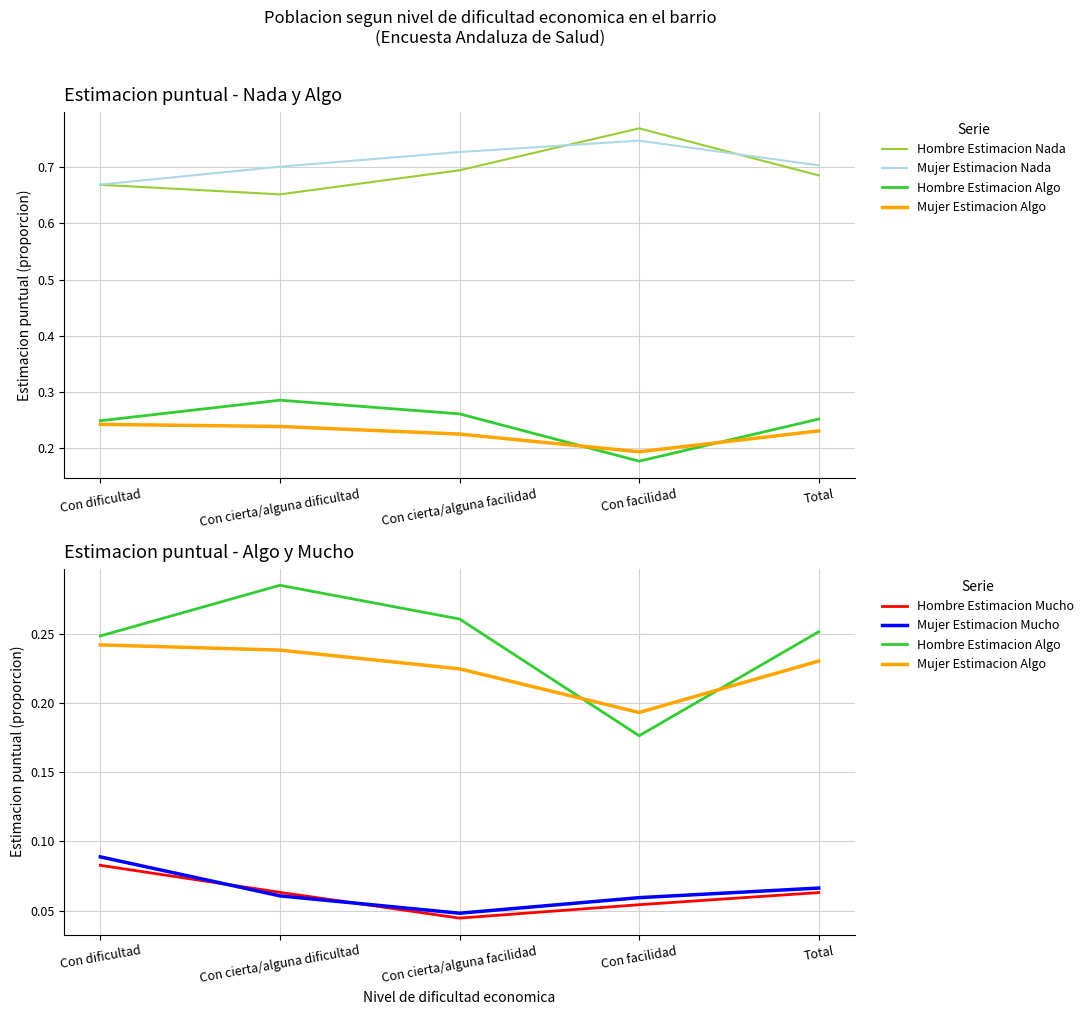

List the series in order of their peak value, lowest first.

Hombre Estimacion Mucho, Mujer Estimacion Mucho, Mujer Estimacion Algo, Hombre Estimacion Algo, Mujer Estimacion Nada, Hombre Estimacion Nada